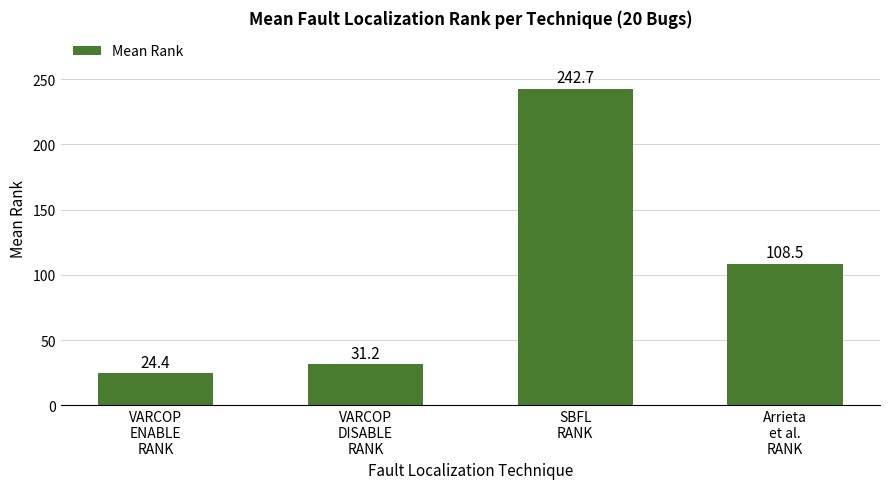

What is the label of the 4th bar from the left?

Arrieta
et al.
RANK